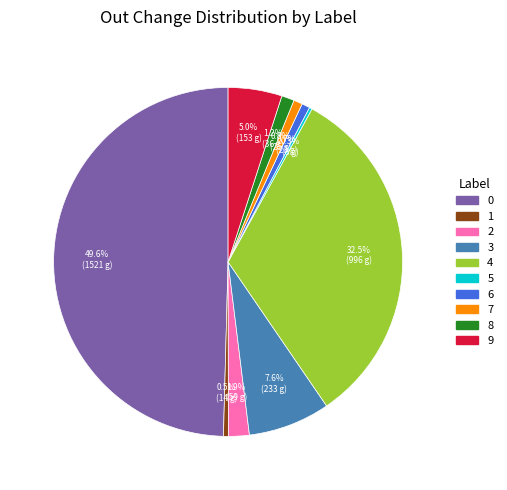

Approximately how many times larger is the value at 6 compared to 1?

1.6